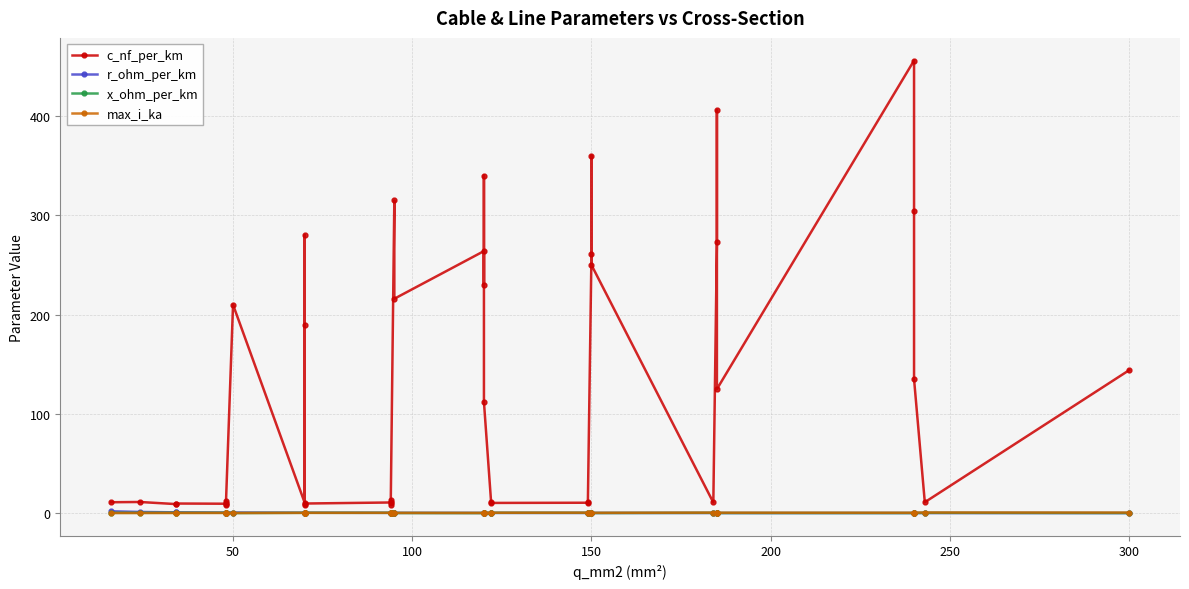

True or false: c_nf_per_km and max_i_ka cross at least once.

False